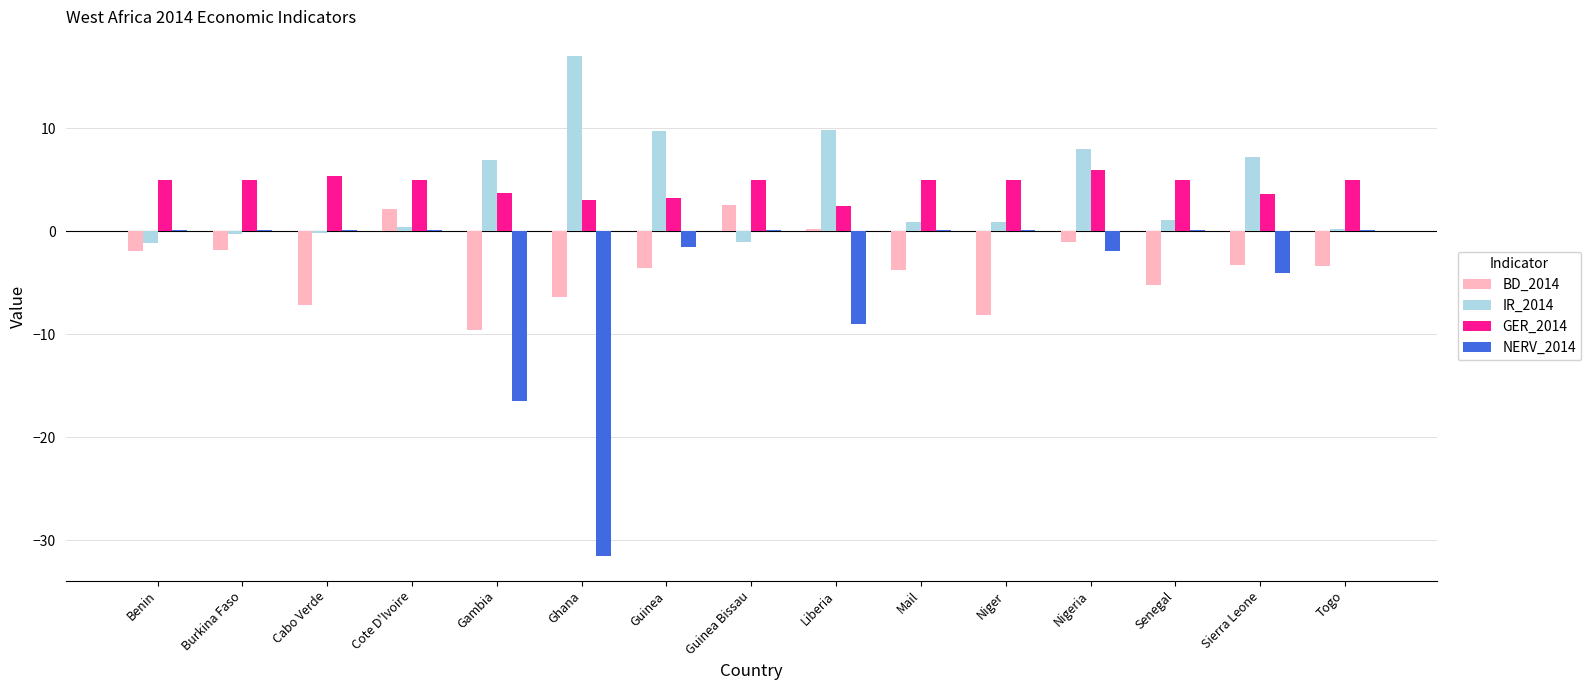

How many data points does each series have?

15